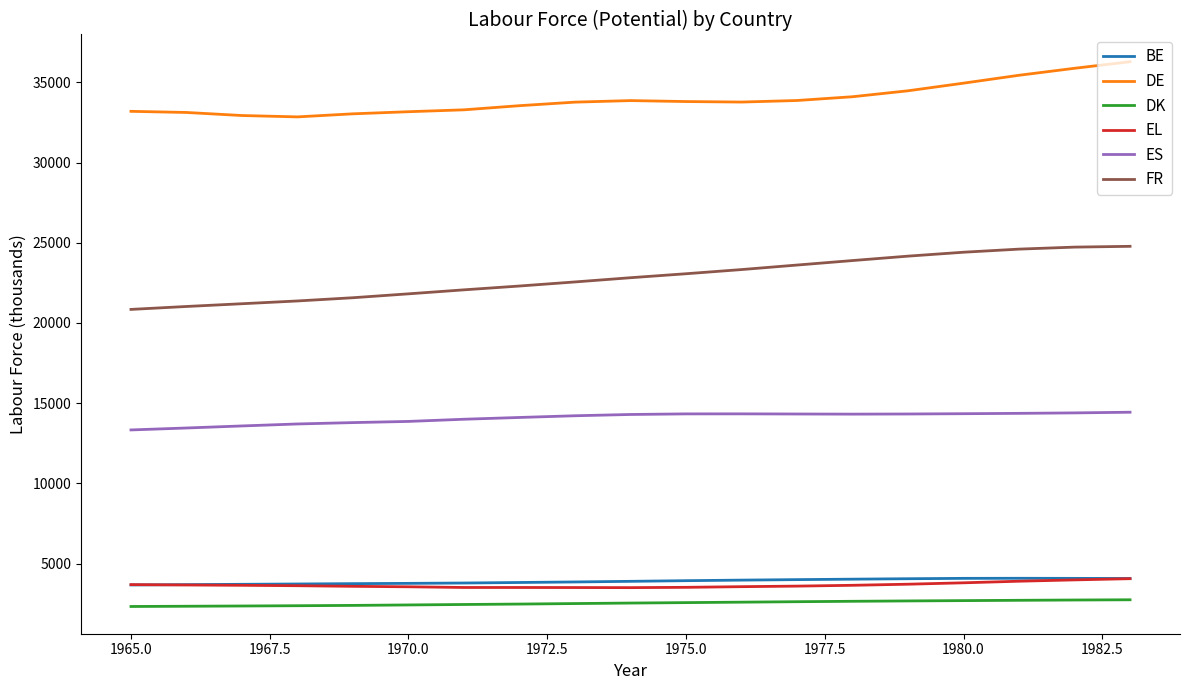

What is the sum of all ES values?

267491.9